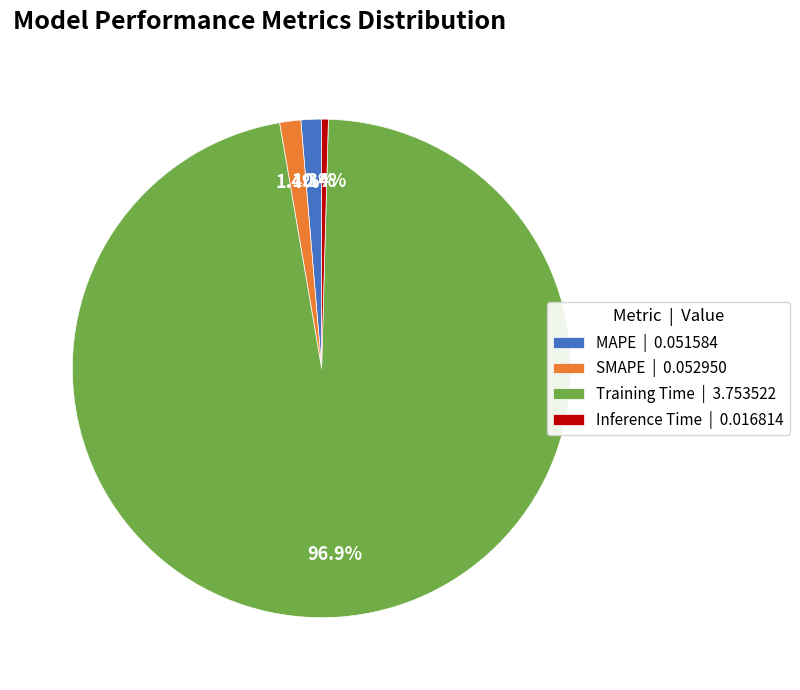

Is the sum of MAPE and Training Time greater than half?

Yes